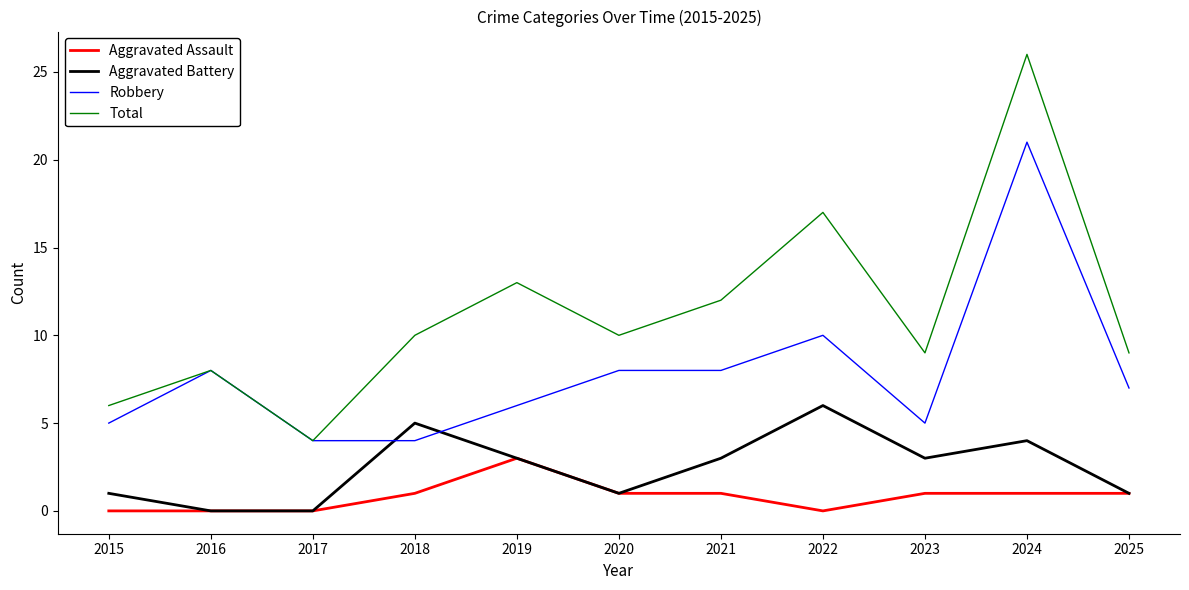

Does the chart display data point markers on the line(s)?

No